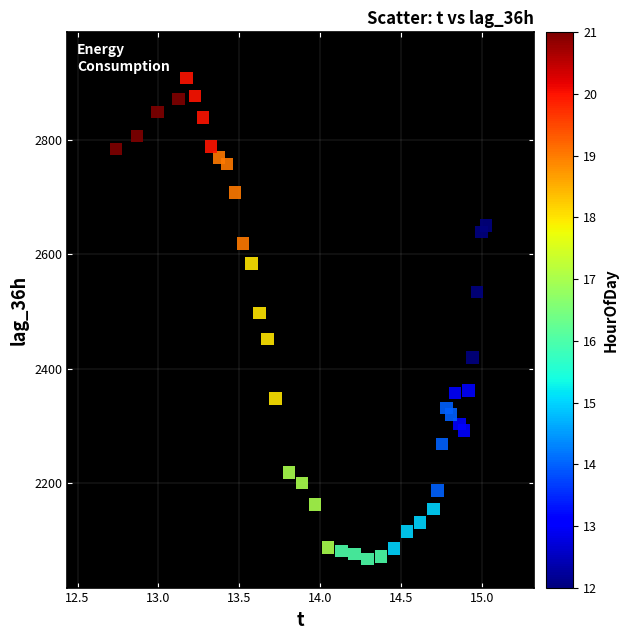

What Y value in the scatter plot is closest to 2487?

2497